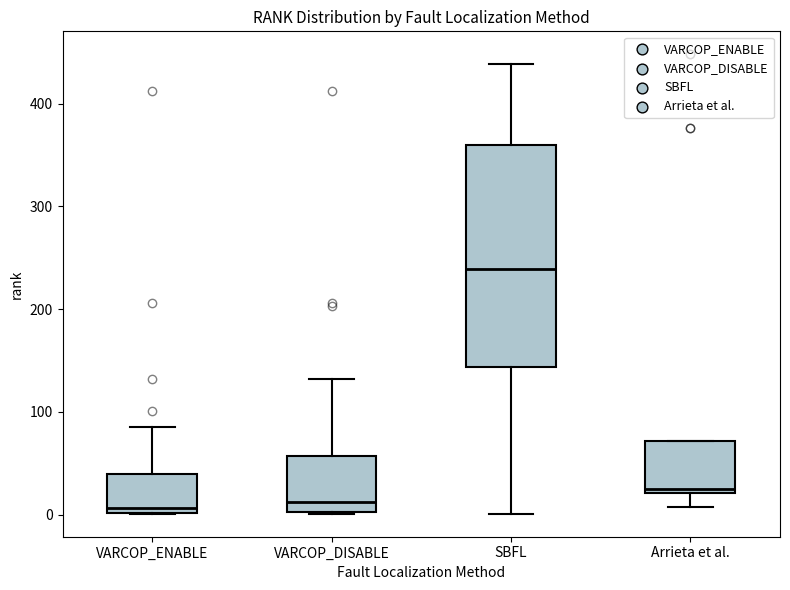

Where is the lower edge of the box for Arrieta et al. on the y-axis? The values are not printed on the chart, so give them approximately, as read against the axis.

20